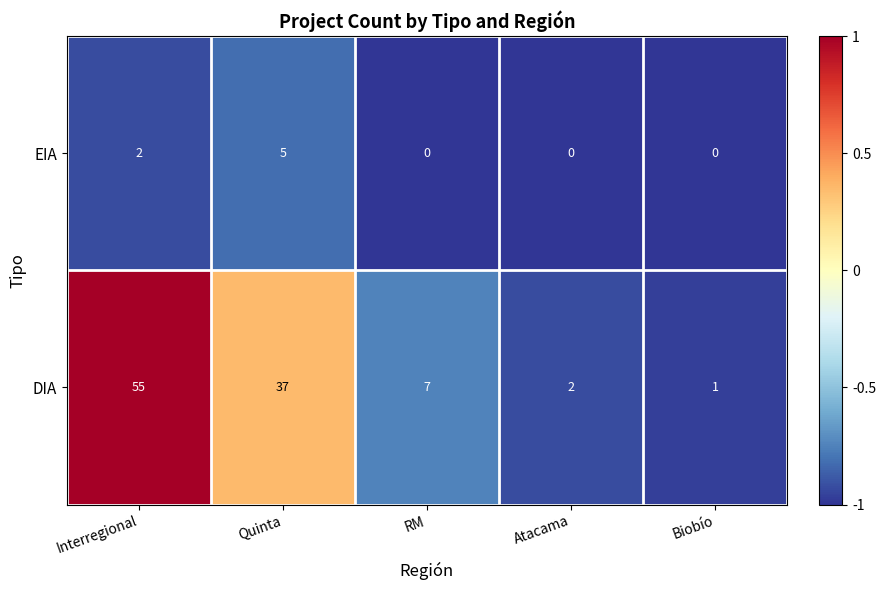

At how many categories does at least one series exceed 0?

5